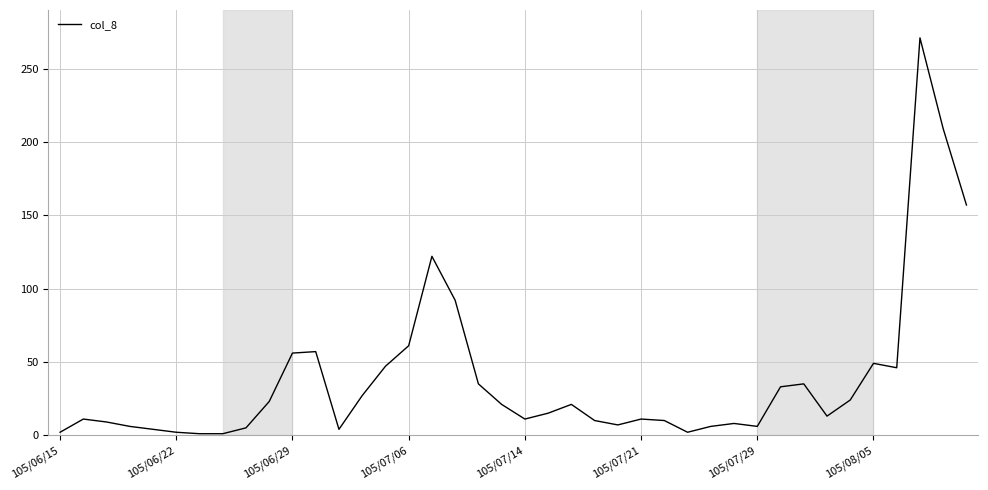

What is the greatest value displayed?

271